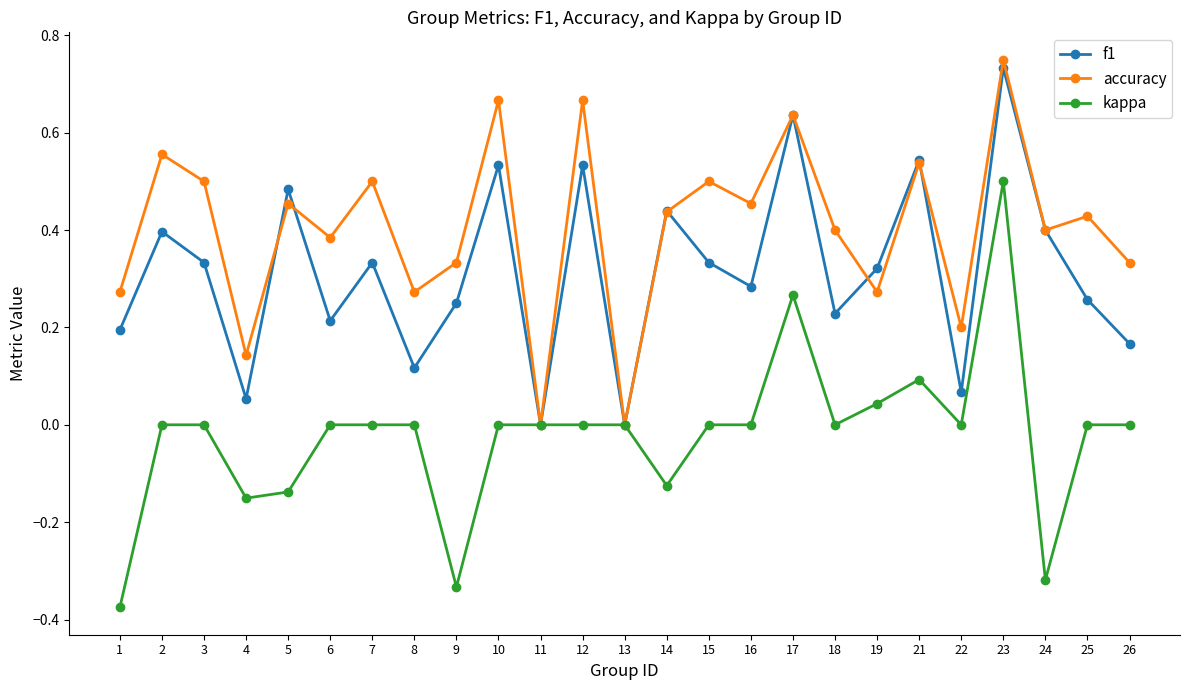

Which series changed the most between 6 and 11?

accuracy